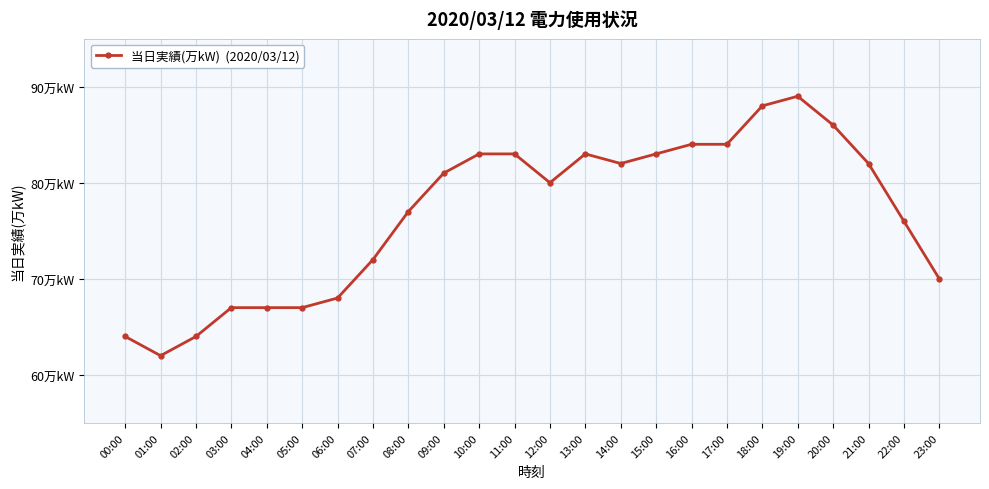

What is the sum of the values at 06:00 and 13:00?

151